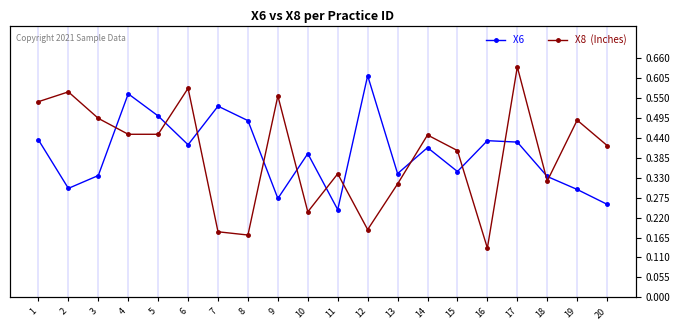

How many data points does each series have?

20